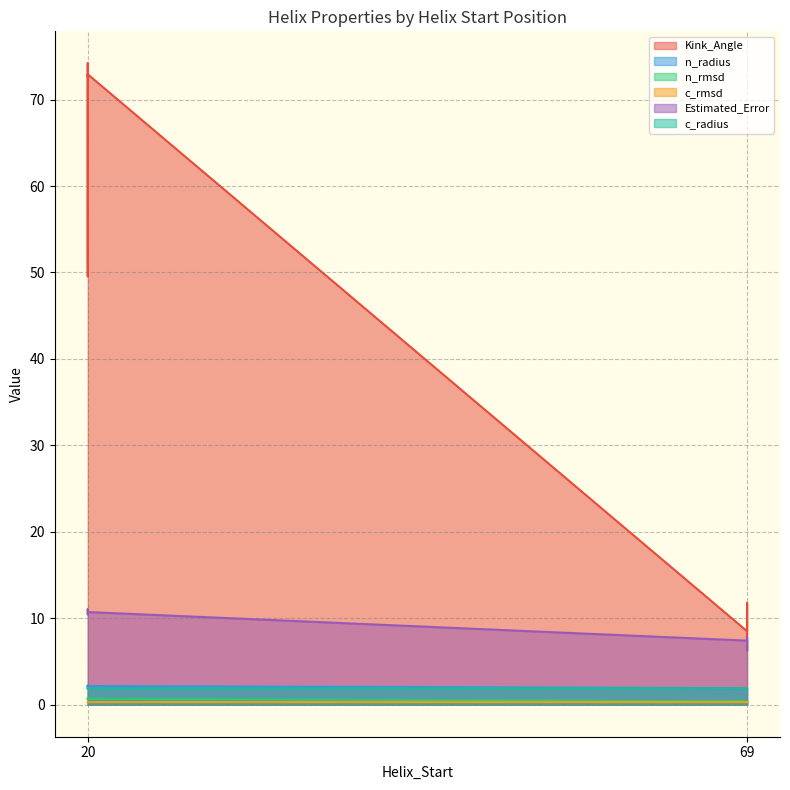

Reading right to left, transcribe all the data shown in this chart.

Kink_Angle: 8.0	49.6	9.2	72.9	8.5	74.2	11.8	72.7
n_radius: 1.9	2.0	1.9	2.2	1.9	2.2	1.9	2.2
n_rmsd: 0.4	0.7	0.4	0.7	0.4	0.7	0.3	0.7
c_rmsd: 0.3	0.3	0.3	0.3	0.3	0.3	0.3	0.3
Estimated_Error: 7.6	11.0	7.8	10.7	7.4	10.5	6.3	10.5
c_radius: 1.9	1.9	1.9	1.9	1.9	1.9	1.9	1.9